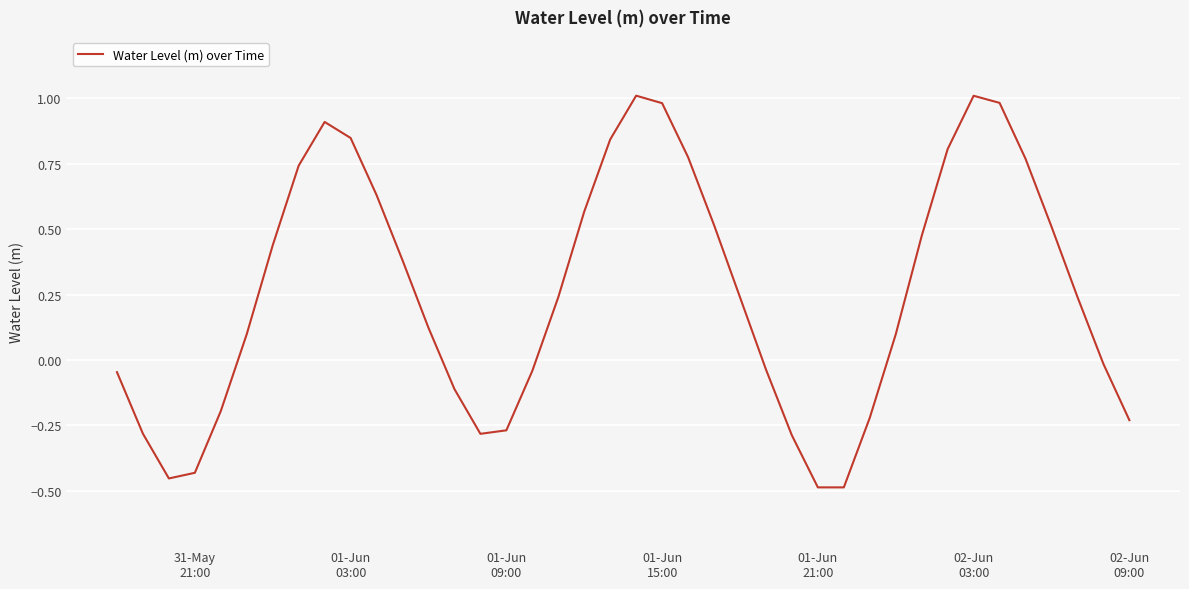

What is the difference between the maximum and minimum values?

1.5